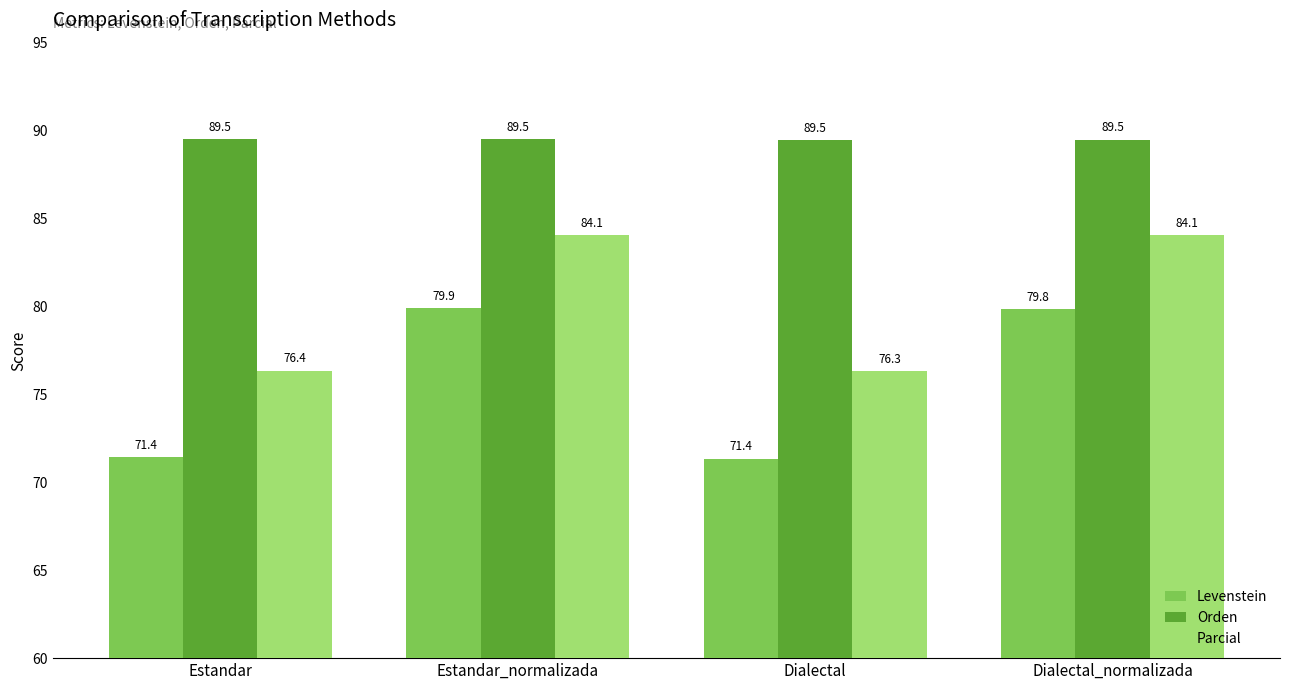

What is the minimum value for Parcial?

76.3